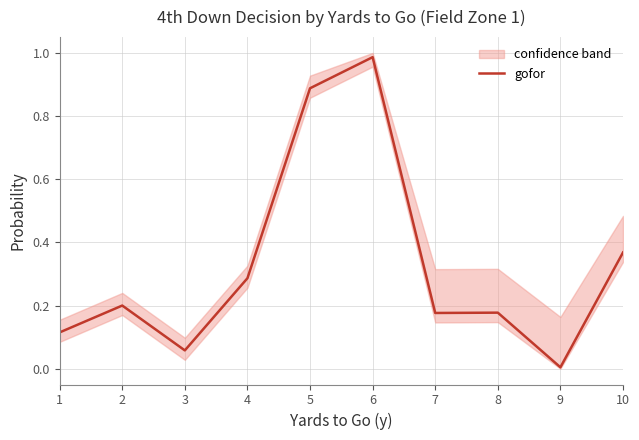

Reading right to left, transcribe all the data shown in this chart.

0.4	0.0	0.2	0.2	1.0	0.9	0.3	0.1	0.2	0.1